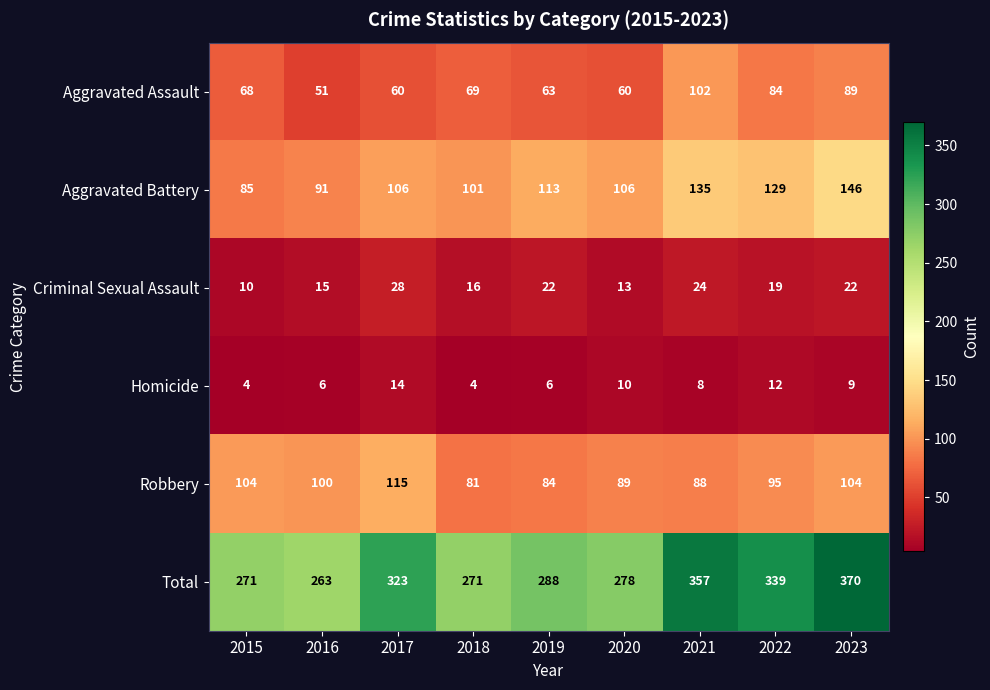

What is the sum of the Total values at 2017 and 2018?

594